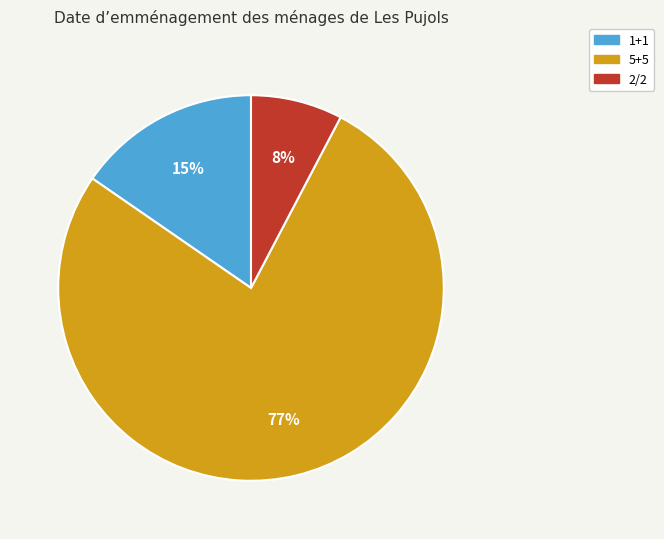

Does 5+5 account for over 50% of the chart?

Yes